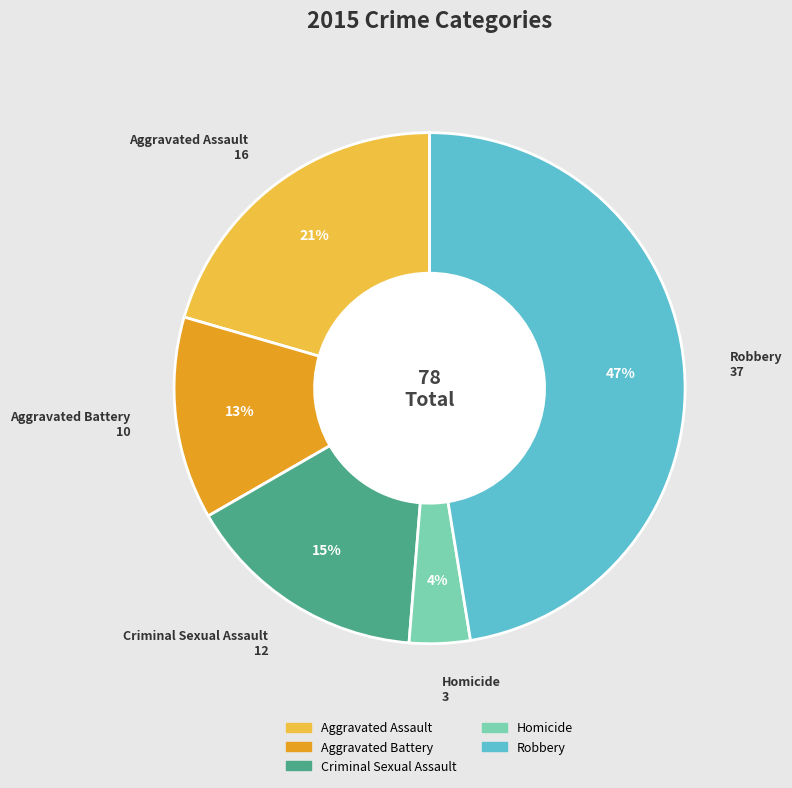

What is the ratio of the value at Aggravated Battery to the value at Robbery?

0.3